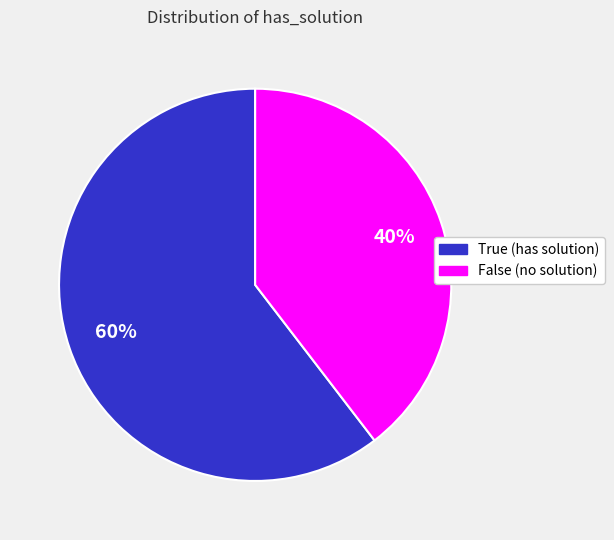

What is the majority slice?

True